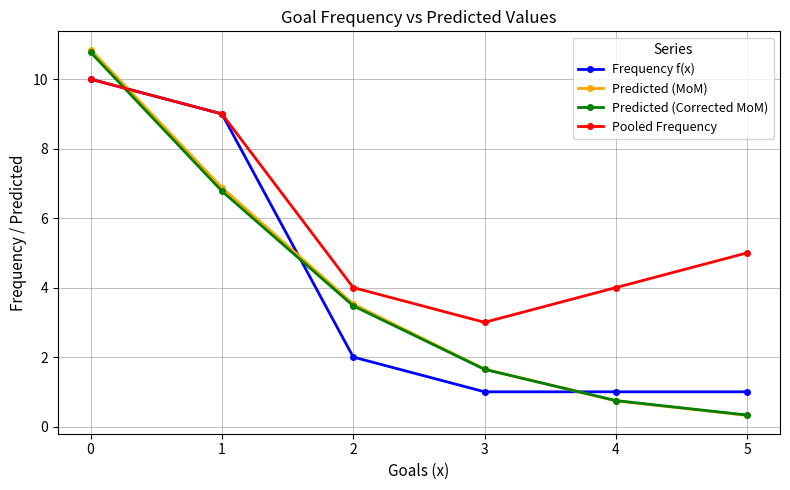

Does the chart display data point markers on the line(s)?

Yes